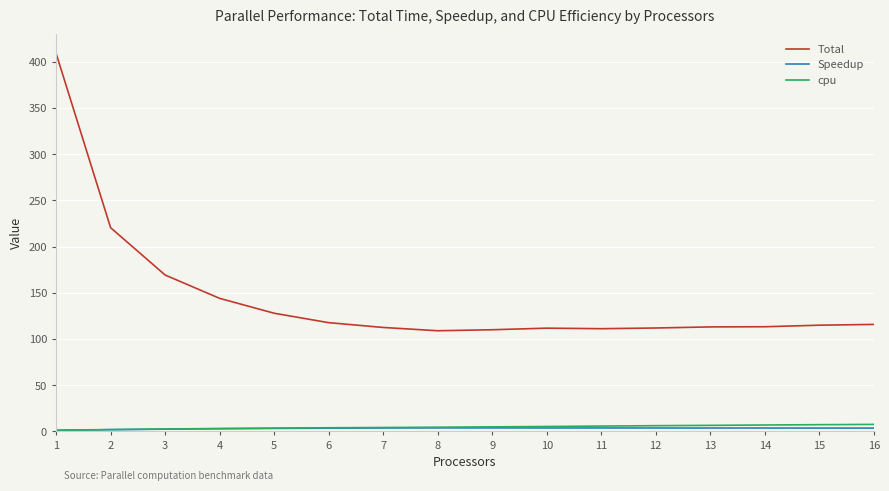

What is the difference between the maximum and minimum values in the Total series?

300.2